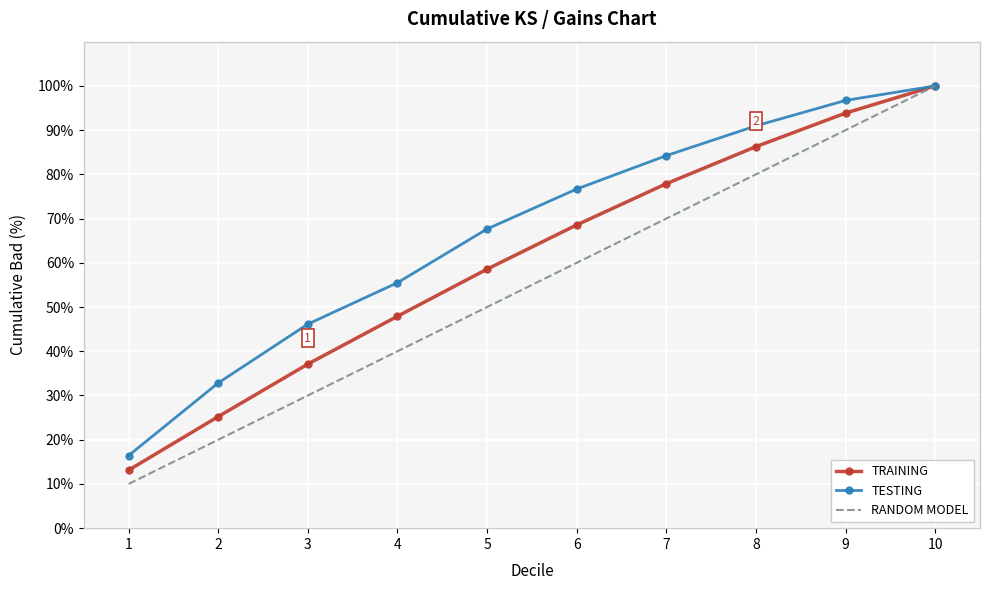

Is it true that RANDOM MODEL equals 30.0 at 3?

True